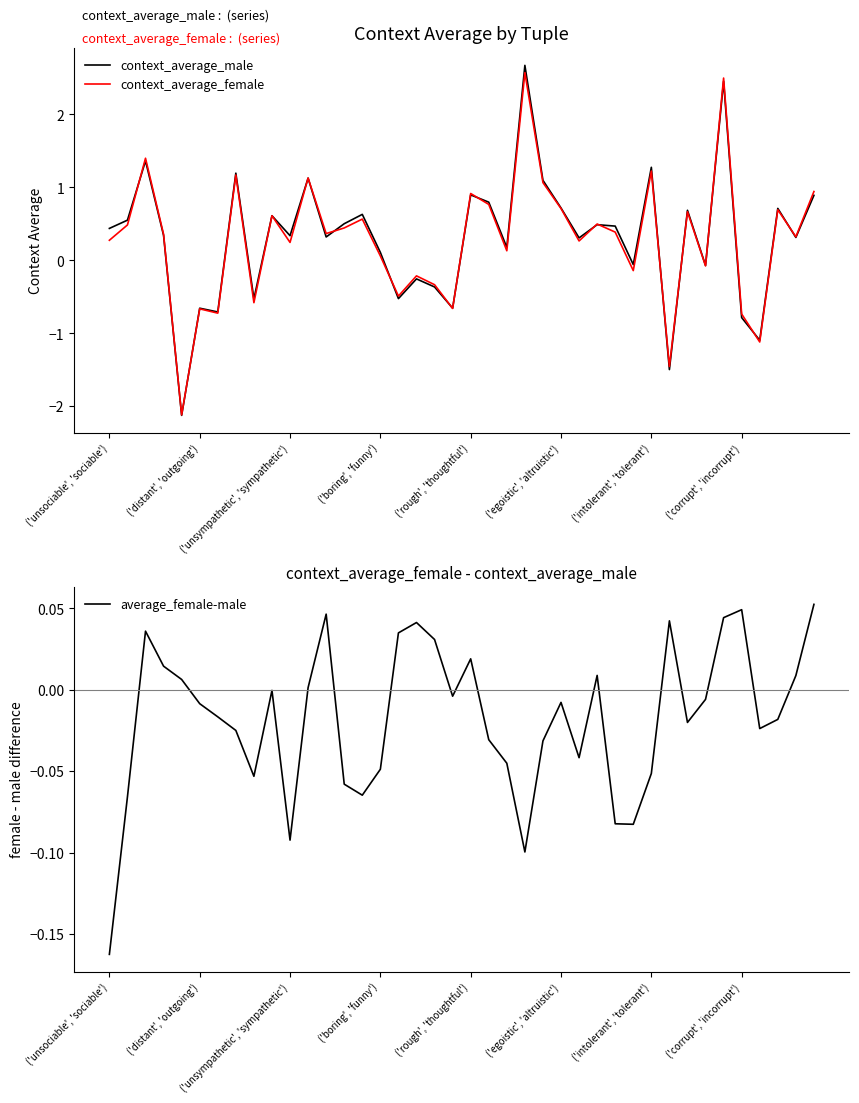

True or false: context_average_male has a value of -0.8 at ('corrupt', 'incorrupt').

True